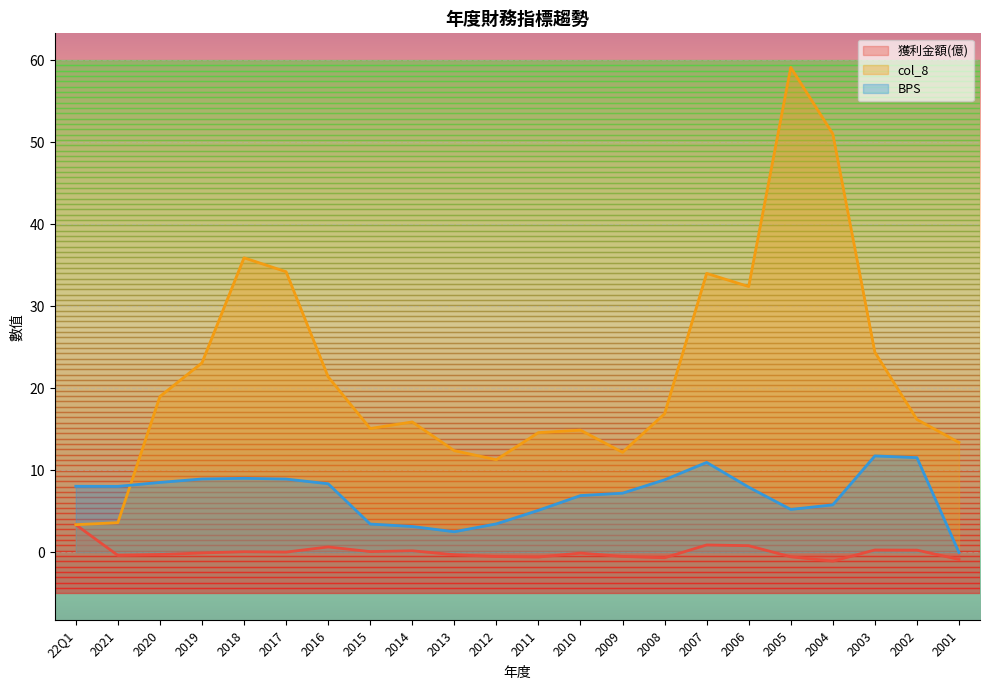

At how many categories does at least one series exceed 23?

8